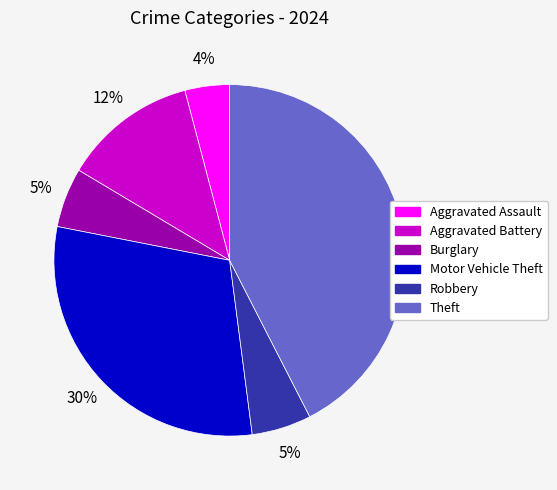

Do Theft and Aggravated Assault together represent more than half of the pie?

No